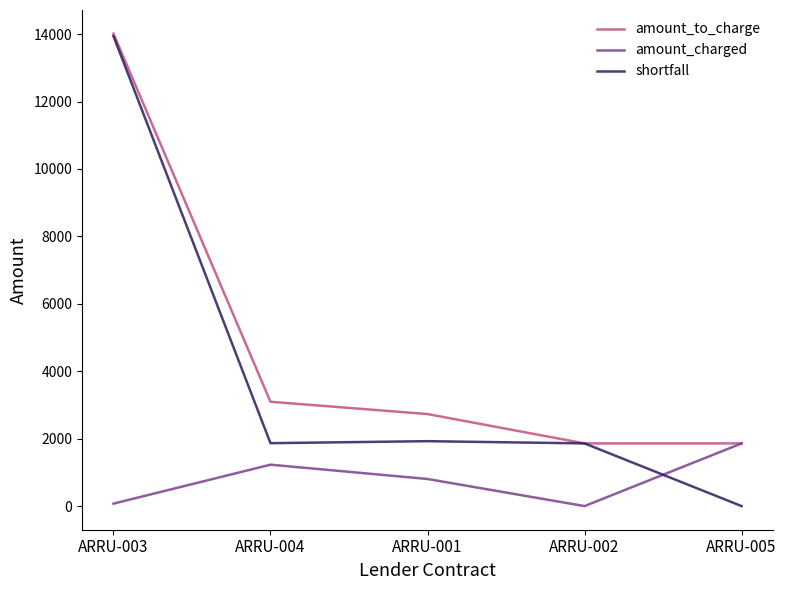

What is the difference between the maximum and second lowest values in the amount_to_charge series?

12155.6